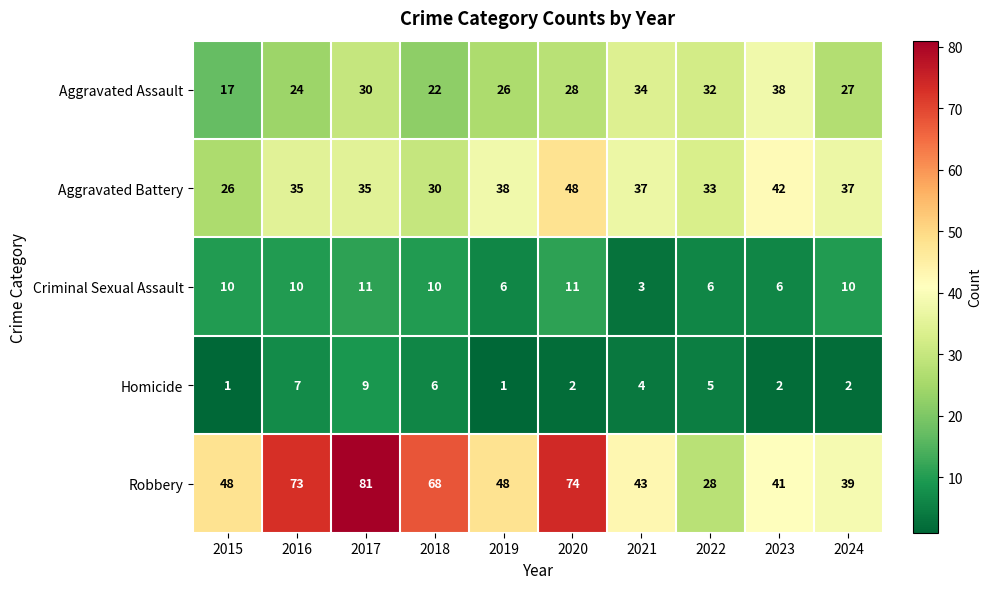

Rank the series by their maximum value, from highest to lowest.

Robbery, Aggravated Battery, Aggravated Assault, Criminal Sexual Assault, Homicide